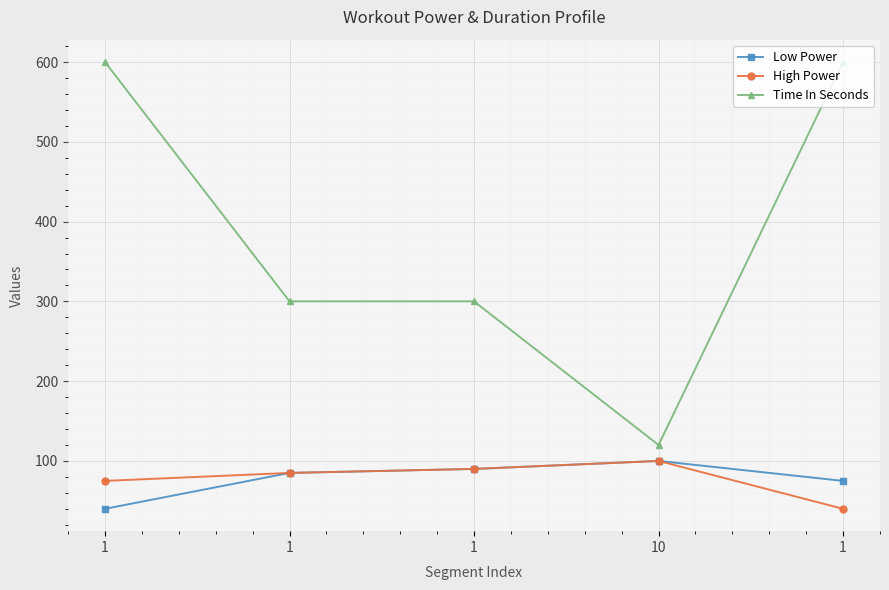

What are all the series names shown in the legend?

Low Power, High Power, Time In Seconds